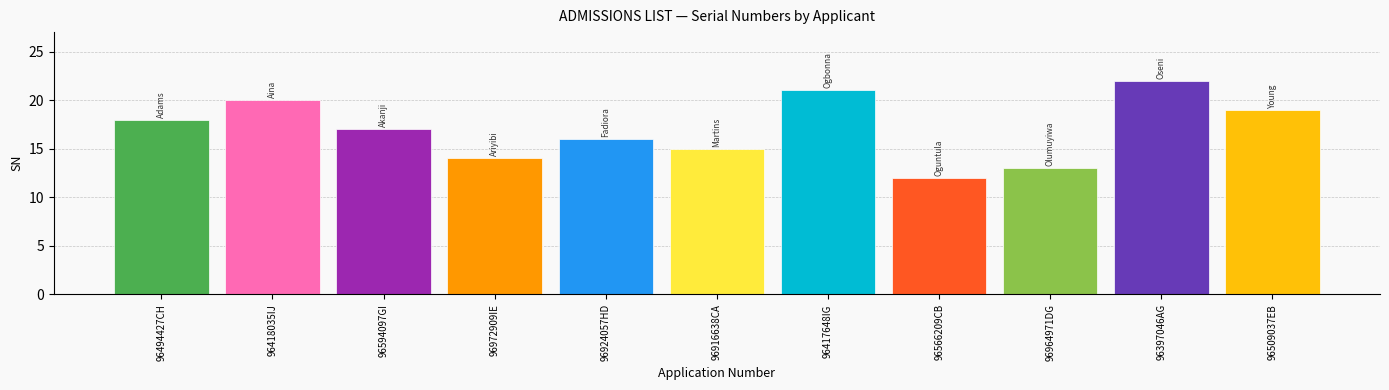

What is the ratio of the value at 96594097GI to the value at 96418035IJ?

0.8